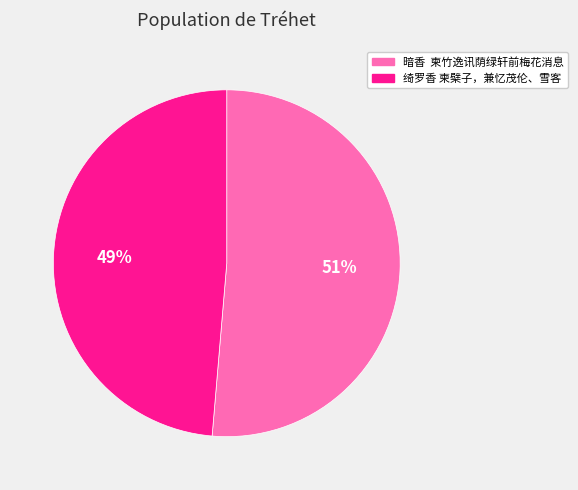

To the nearest percent, what portion does 绮罗香 柬檗子，兼忆茂伦、雪客 represent?

49%